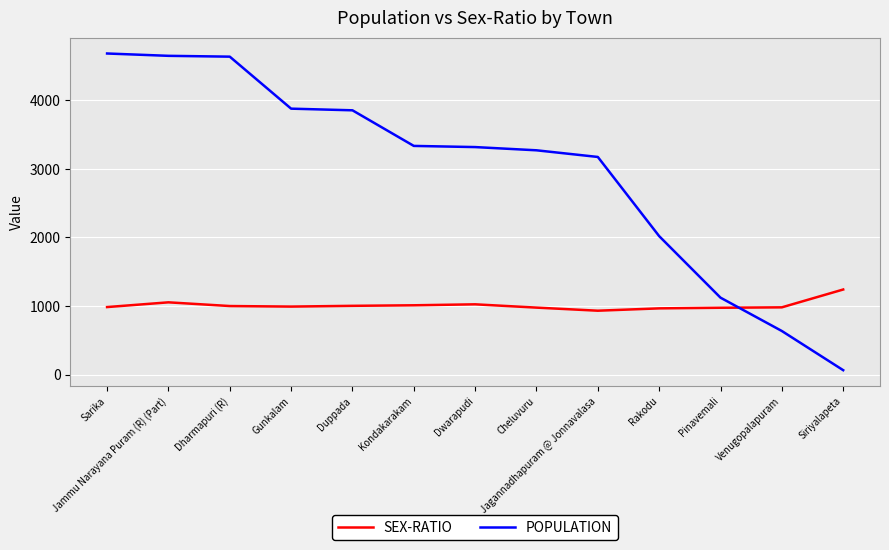

Which series ends up on top after the final intersection of POPULATION and SEX-RATIO?

SEX-RATIO